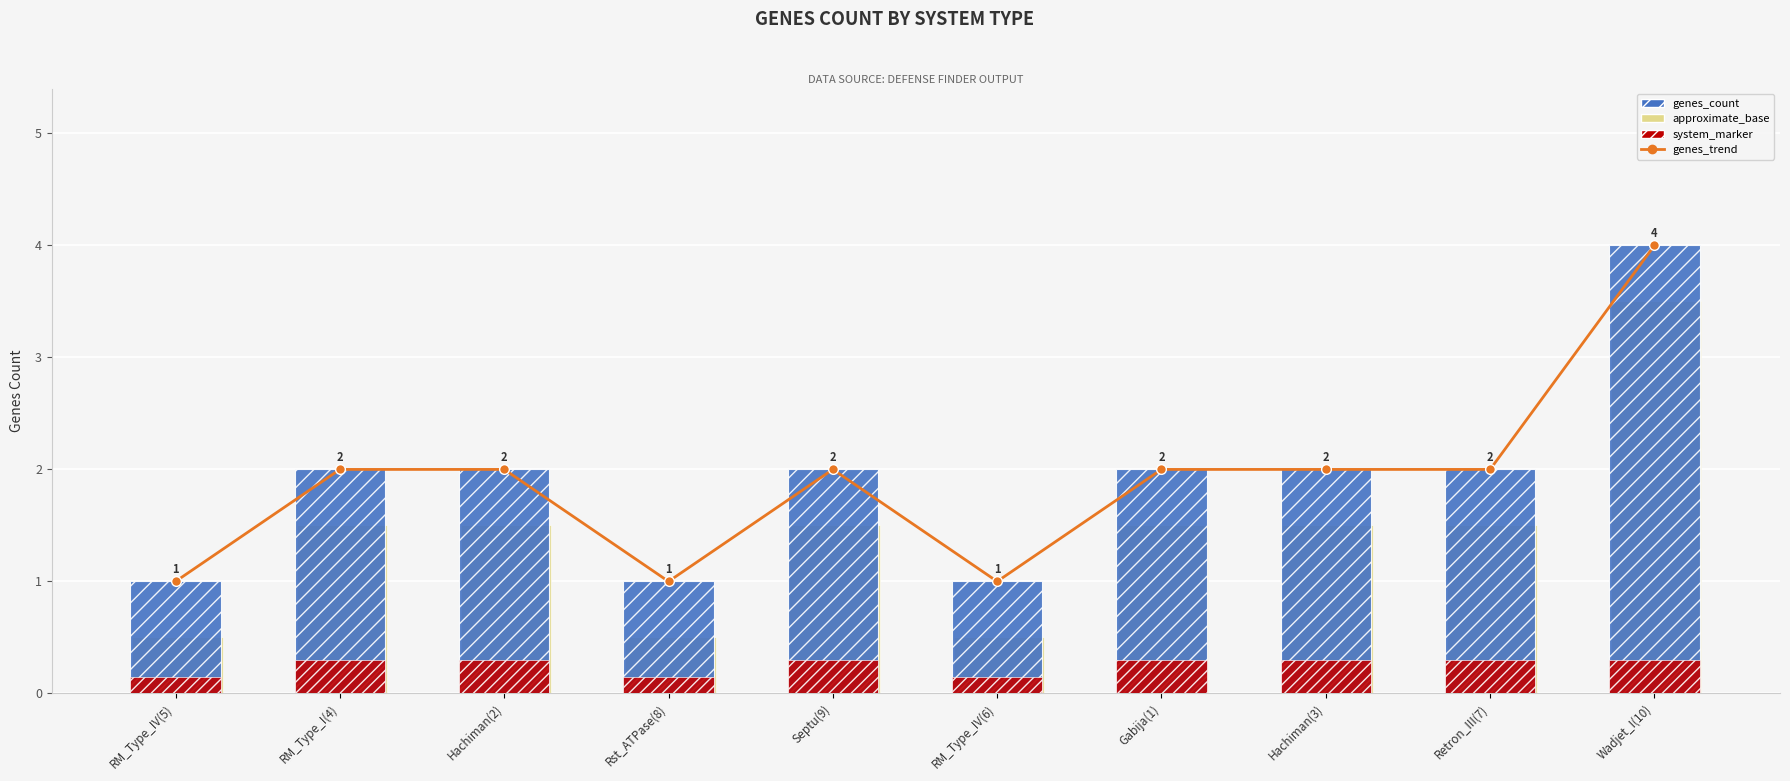

What is the minimum value for system_marker?

0.1